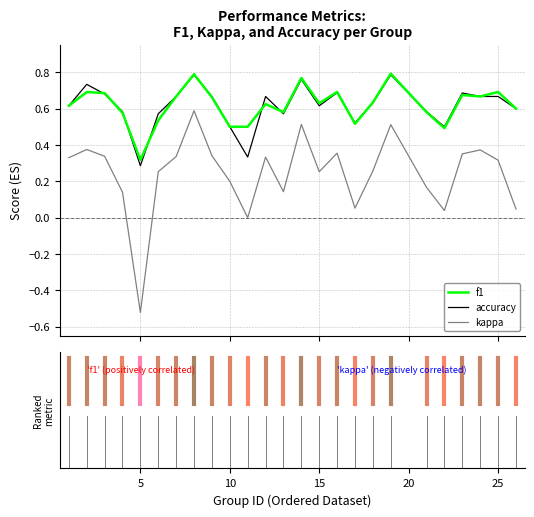

True or false: kappa and f1 cross at least once.

False